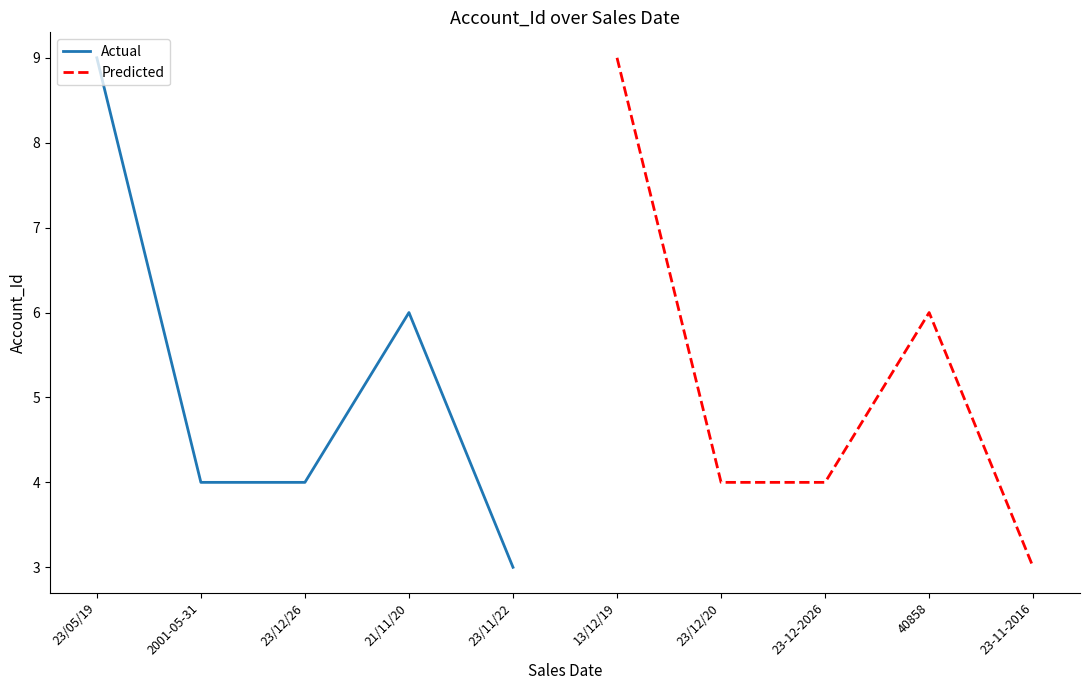

What is the sum of the Predicted values at 13/12/19 and 40858?

15